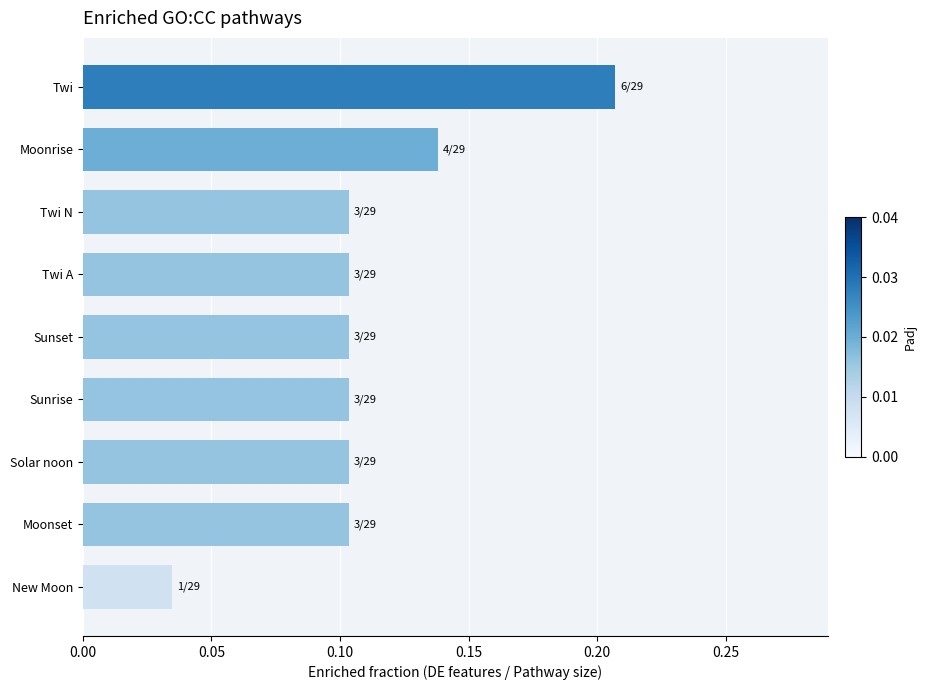

The chart shows a value of 0.0 at Sunrise. True or false?

False